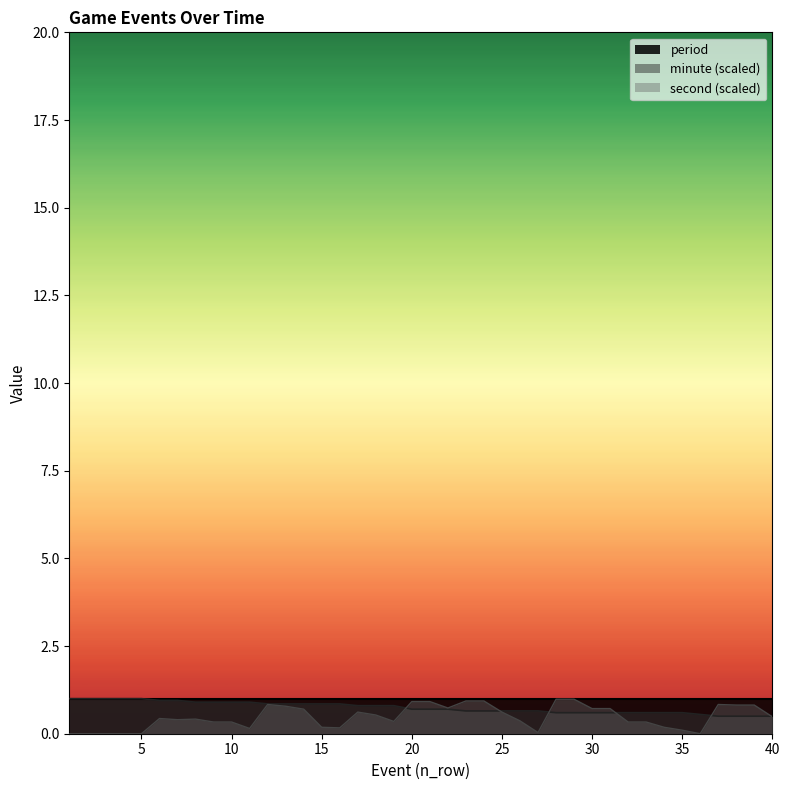

Between 8 and 36, which is larger?

8